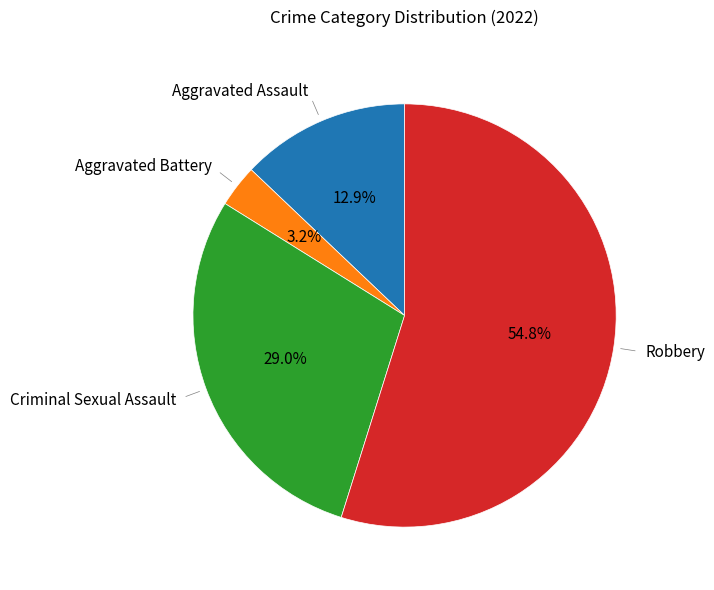

Is there any slice that represents more than half of the pie?

Yes